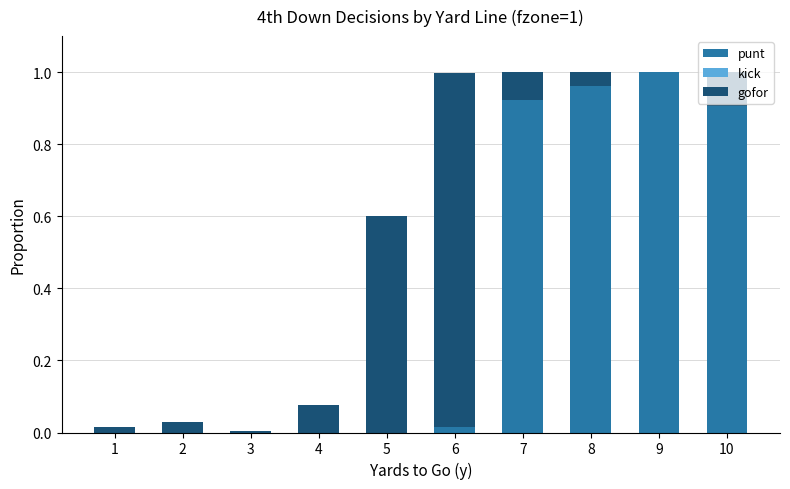

True or false: punt has a value of 0.3 at 7.

False